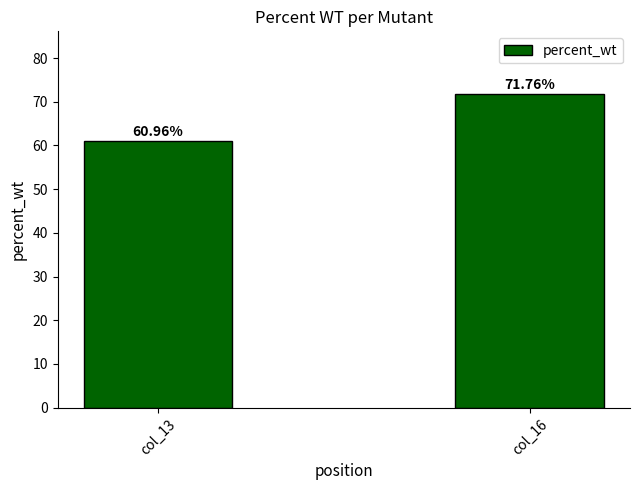

How many values are below 71?

1